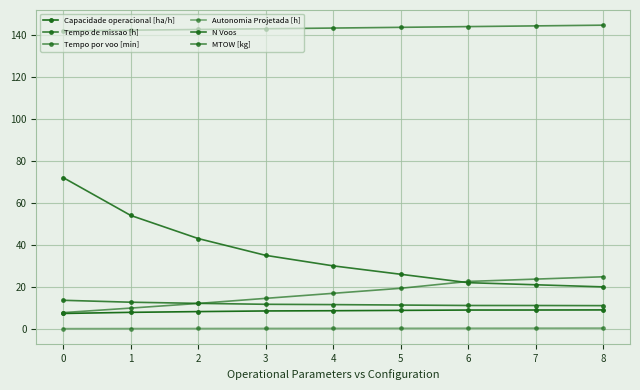

Where does the Capacidade operacional [ha/h] series first go above 8?

2